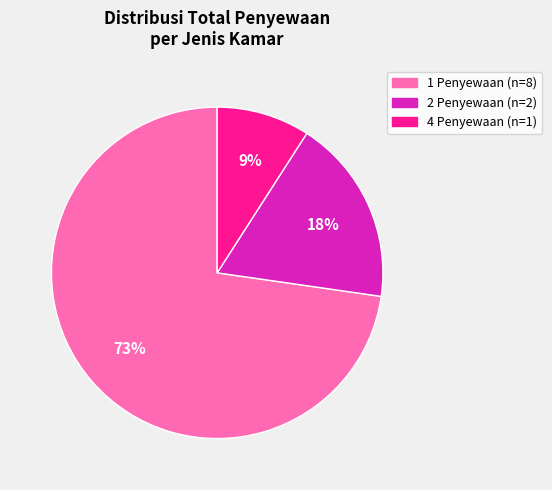

Is there a majority slice in this chart?

Yes